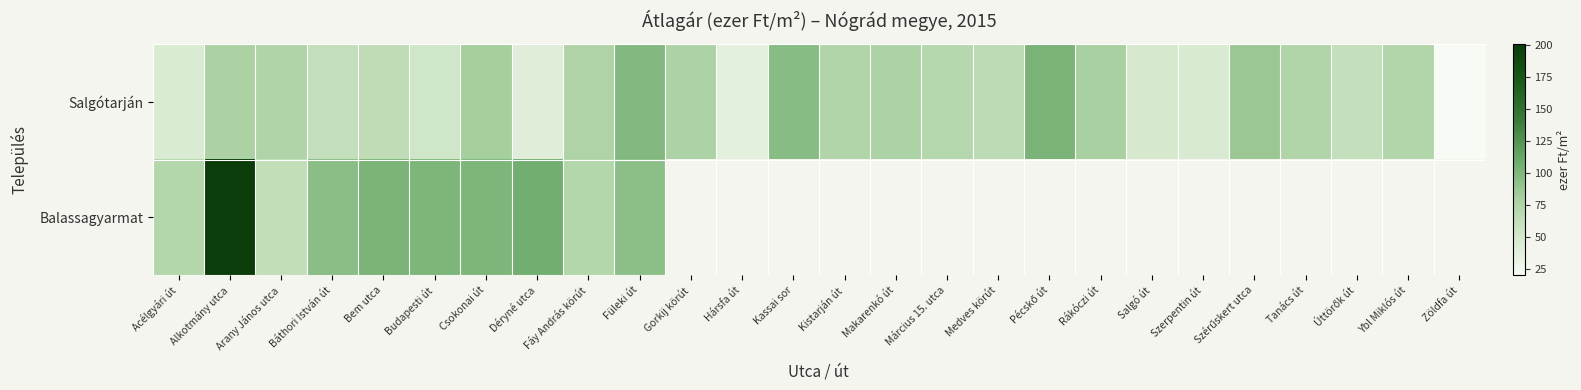

What is the total value across all series at Arany János utca?

138.1